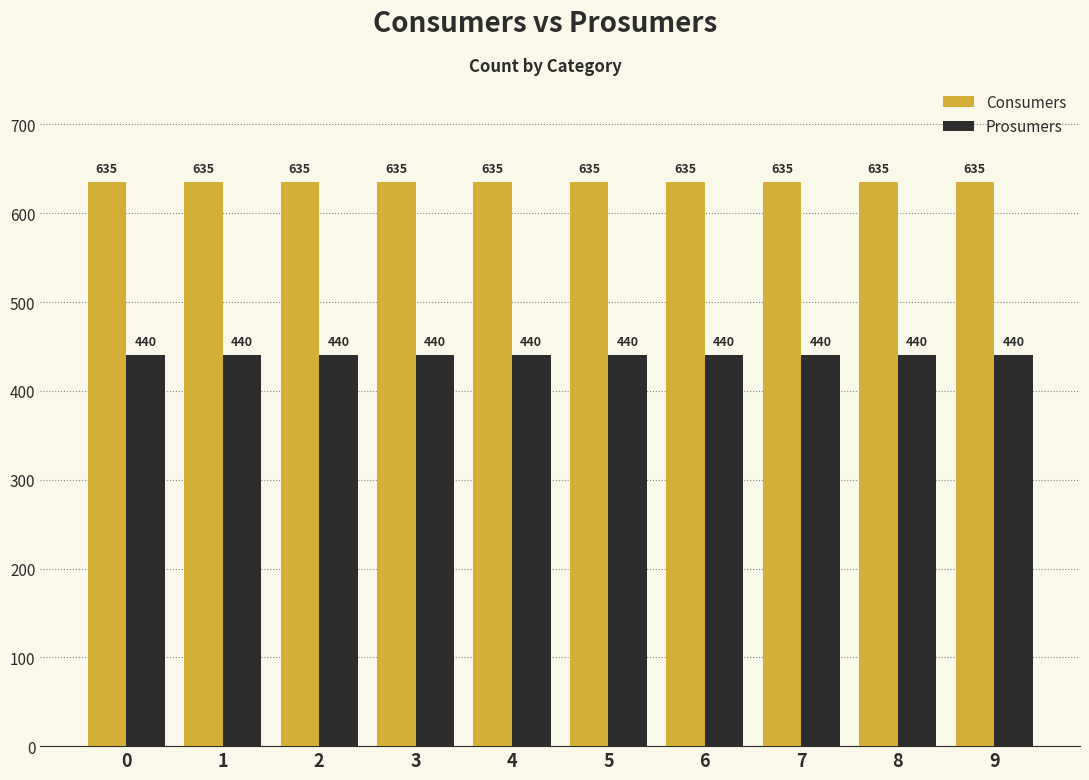

Which series has the largest total across all categories?

Consumers